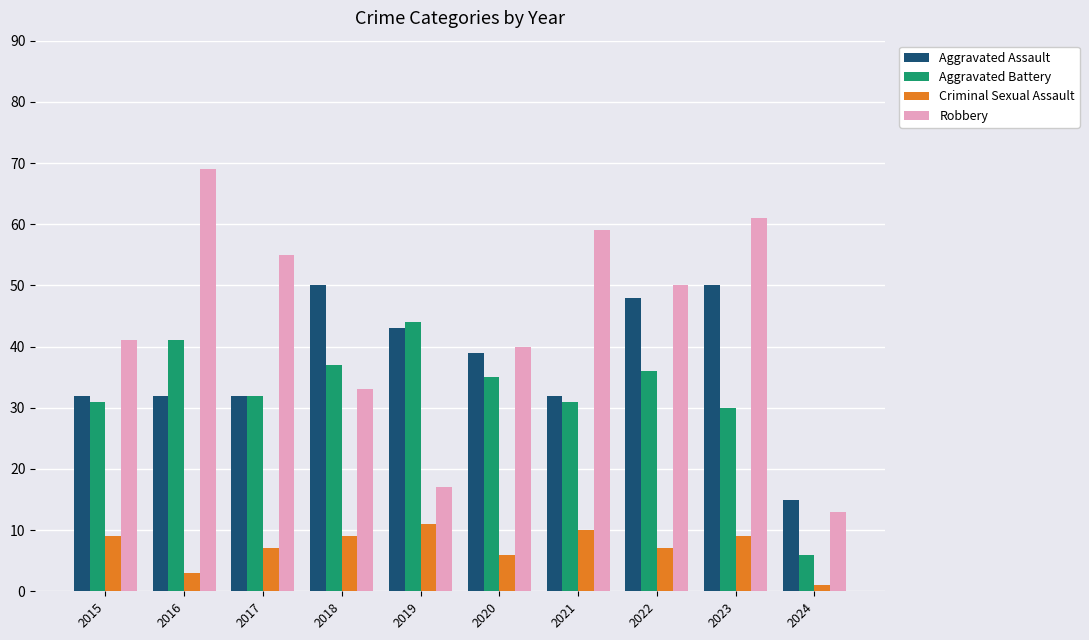

At how many categories does at least one series exceed 8?

10